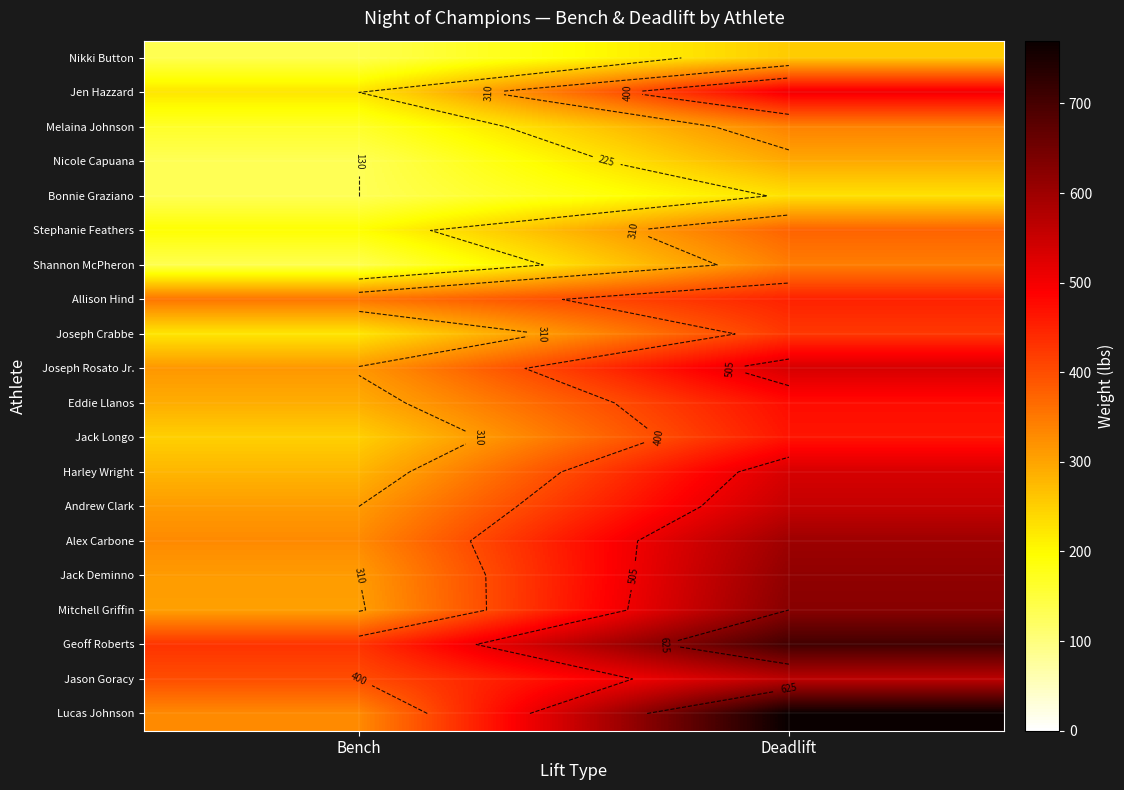

What is the maximum value shown in the chart?

770